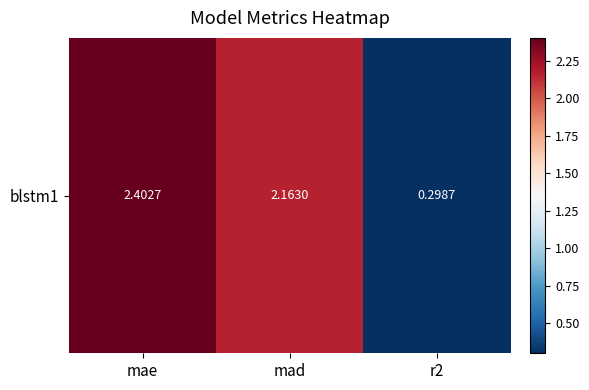

Reading left to right, what are all the values shown in this chart?

mae=2.4	mad=2.2	r2=0.3